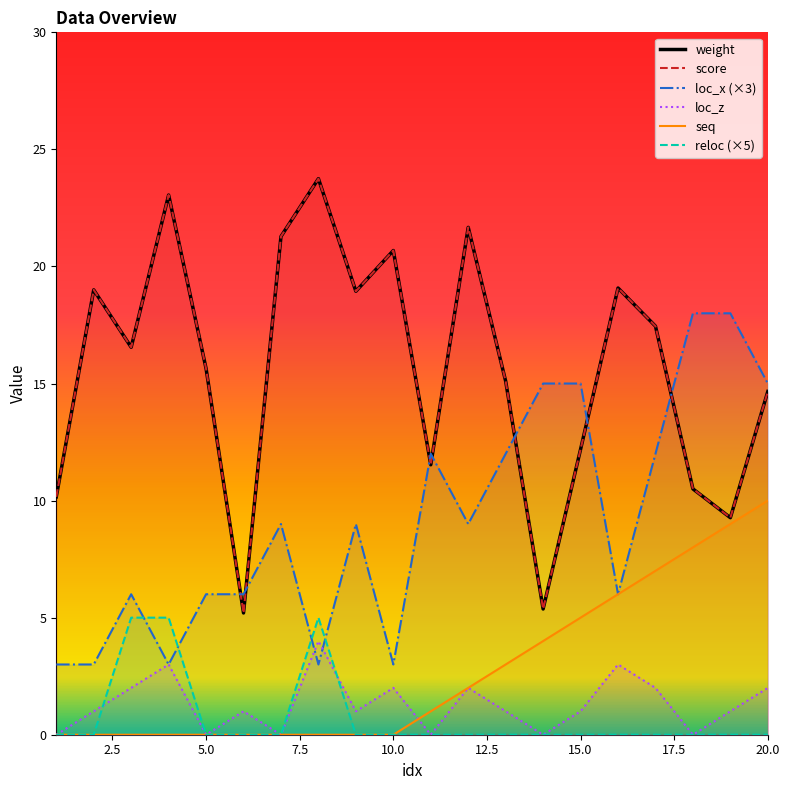

Reading right to left, what are all the values shown in this chart?

weight: 14.7	9.3	10.5	17.4	19.1	12.2	5.4	15.1	21.7	11.5	20.7	18.9	23.8	21.3	5.2	15.6	23.1	16.6	19.0	10.2
score: 14.7	9.3	10.5	17.4	19.1	12.2	5.4	15.1	21.7	11.5	20.7	18.9	23.8	21.3	5.2	15.6	23.1	16.6	19.0	10.2
loc_x: 15.0	18.0	18.0	12.0	6.0	15.0	15.0	12.0	9.0	12.0	3.0	9.0	3.0	9.0	6.0	6.0	3.0	6.0	3.0	3.0
loc_z: 2.0	1.0	0.0	2.0	3.0	1.0	0.0	1.0	2.0	0.0	2.0	1.0	4.0	0.0	1.0	0.0	3.0	2.0	1.0	0.0
reloc: 0.0	0.0	0.0	0.0	0.0	0.0	0.0	0.0	0.0	0.0	0.0	0.0	5.0	0.0	0.0	0.0	5.0	5.0	0.0	0.0
seq: 10.0	9.0	8.0	7.0	6.0	5.0	4.0	3.0	2.0	1.0	0.0	0.0	0.0	0.0	0.0	0.0	0.0	0.0	0.0	0.0